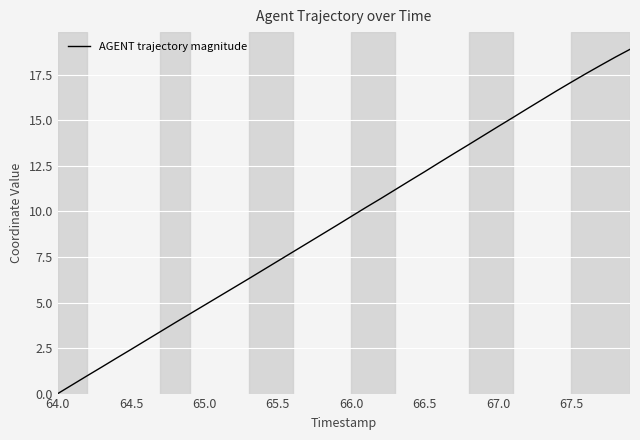

What is the maximum value shown in the chart?

18.9